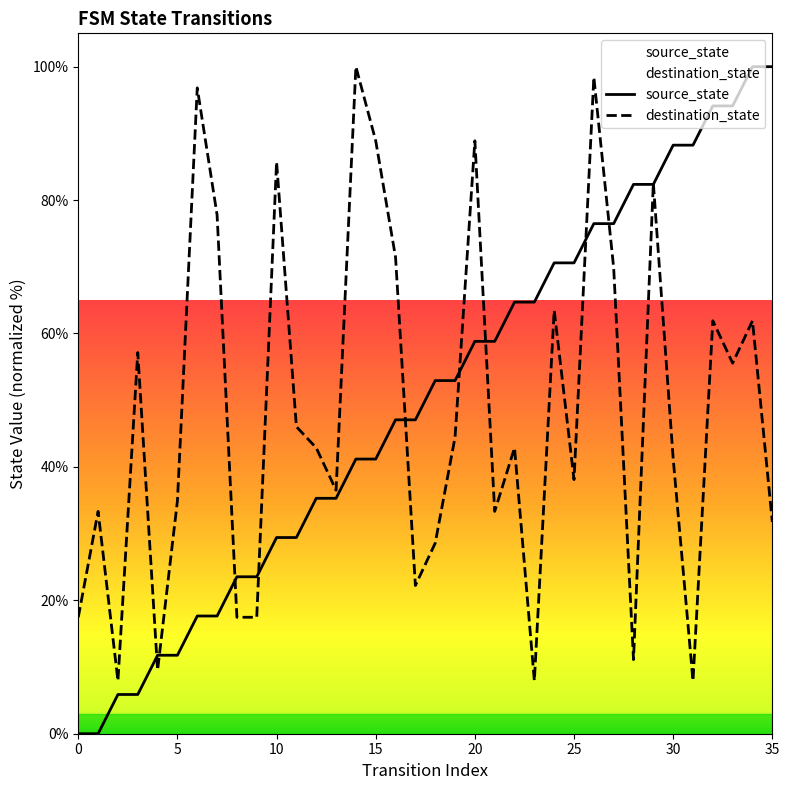

At how many categories does at least one series exceed 80?

14